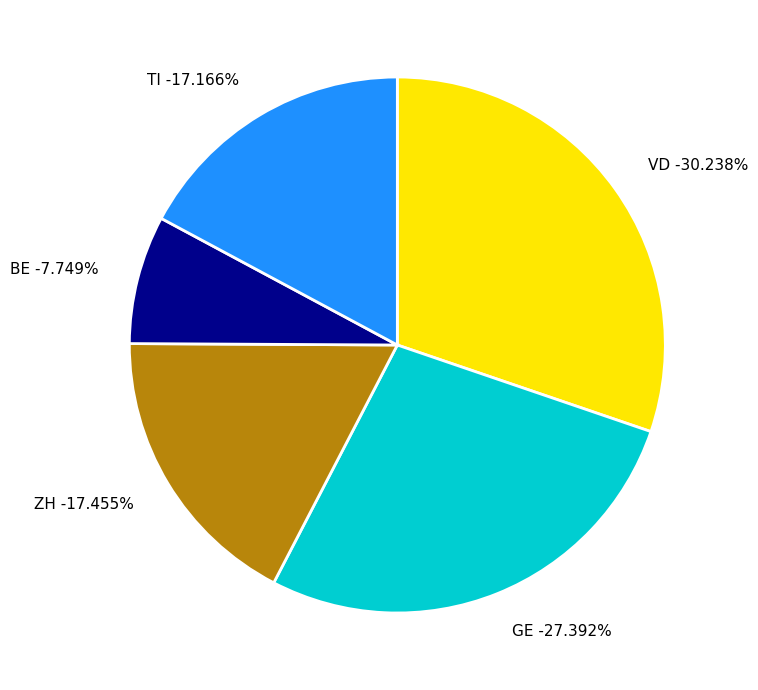

Does AG account for over 50% of the chart?

No